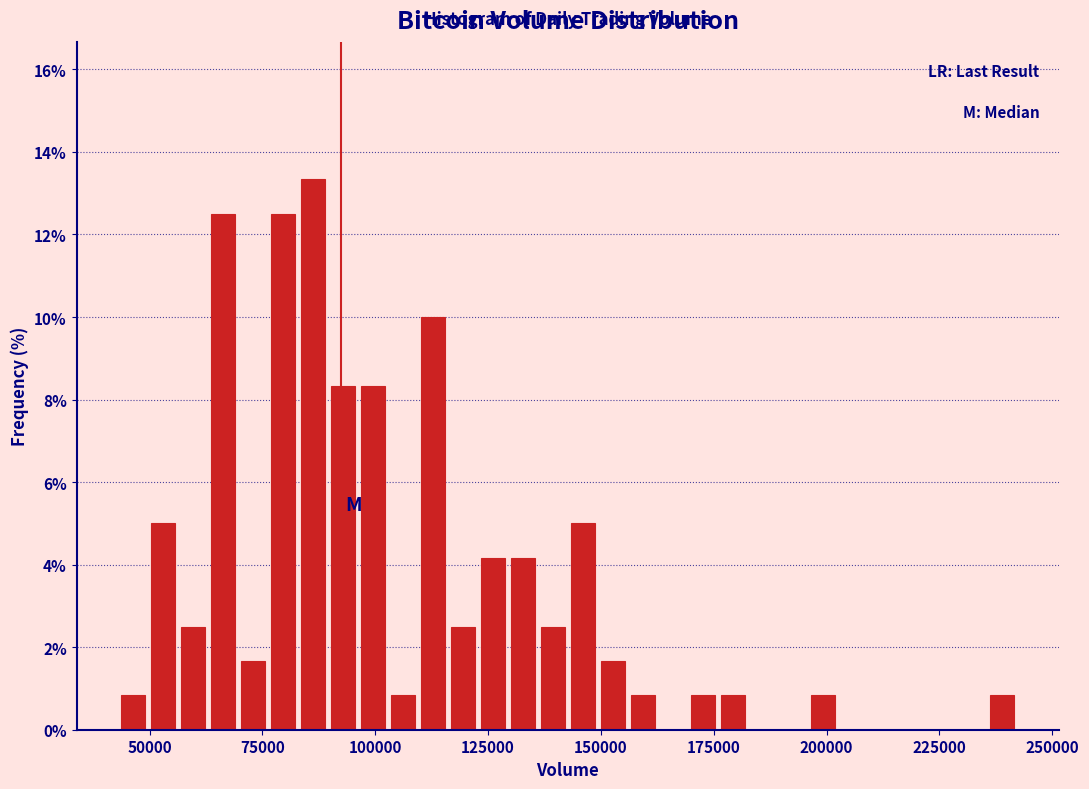

Around what value on the x-axis is the tallest bar? Give the approximate position of its centre, as read against the axis.

85000